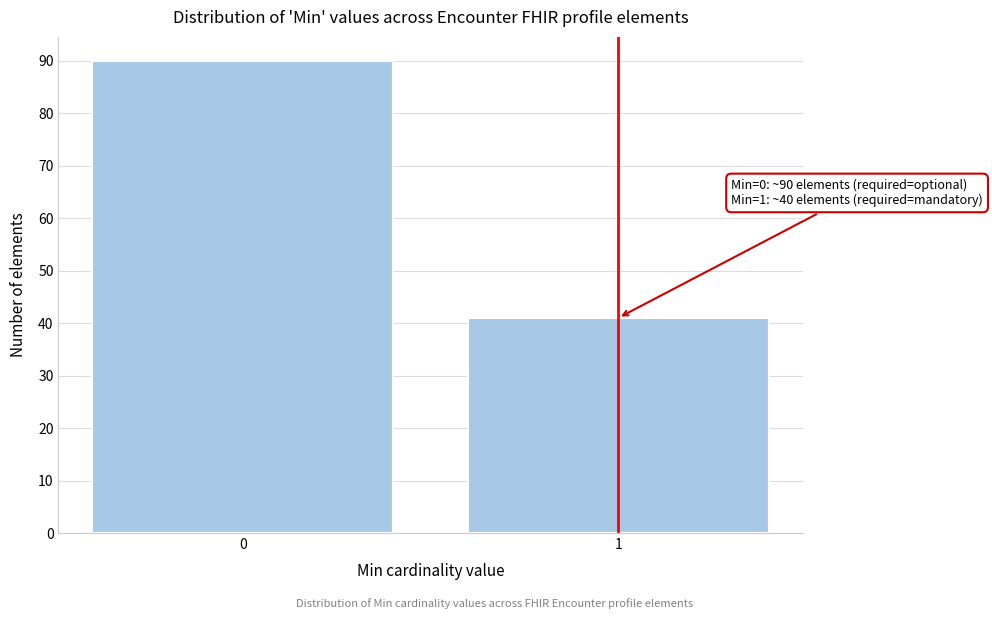

Reading right to left, transcribe all the data shown in this chart.

41	90